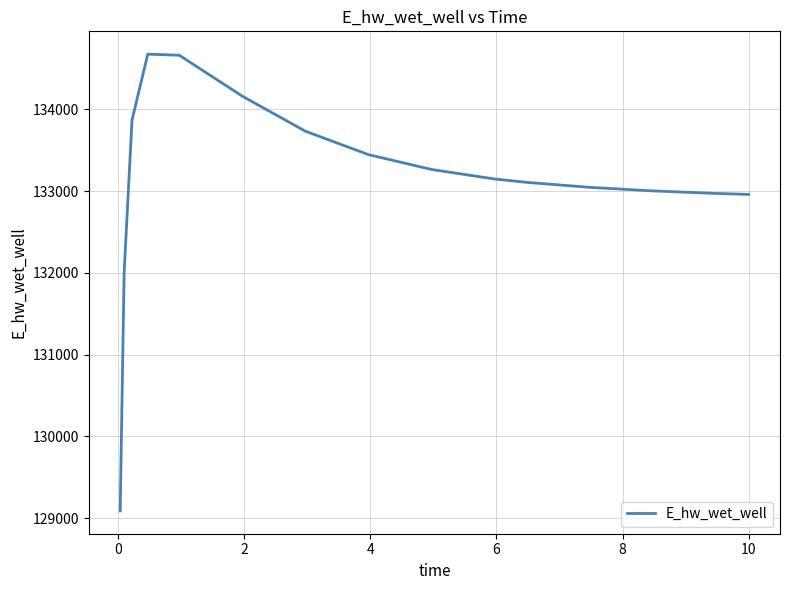

What is the difference between the maximum and minimum values?

5586.7